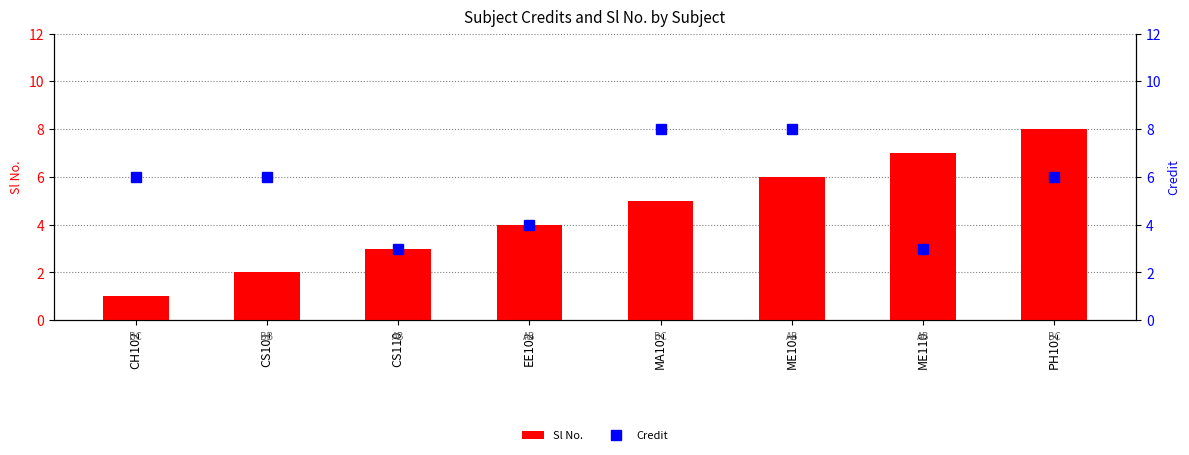

How many Sl No. values are between 3 and 7?

5